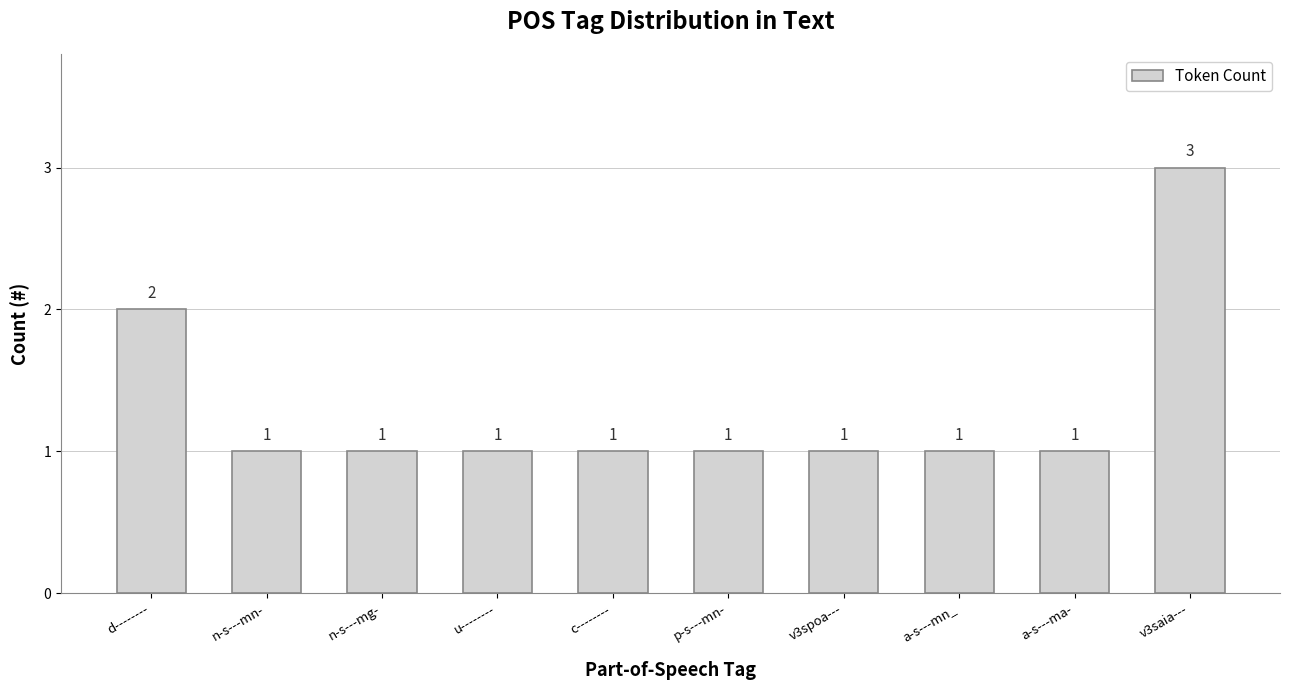

Does the chart contain stacked bars?

No